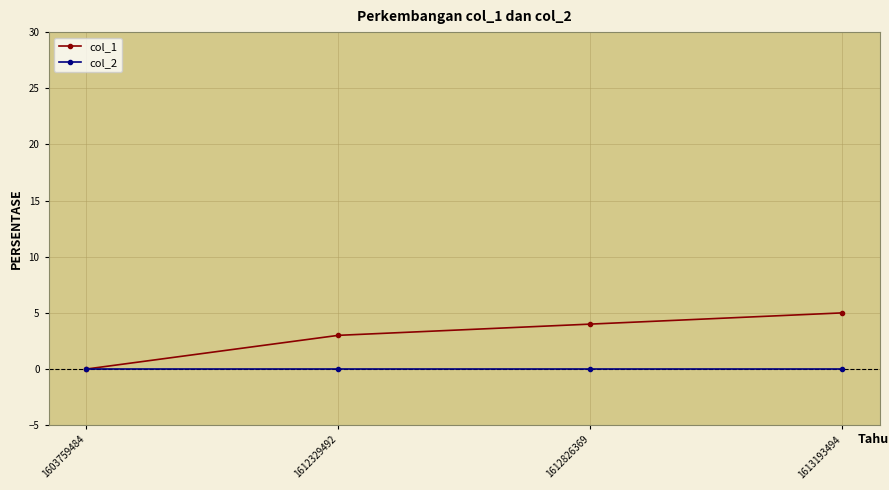

What are all the series names shown in the legend?

col_1, col_2